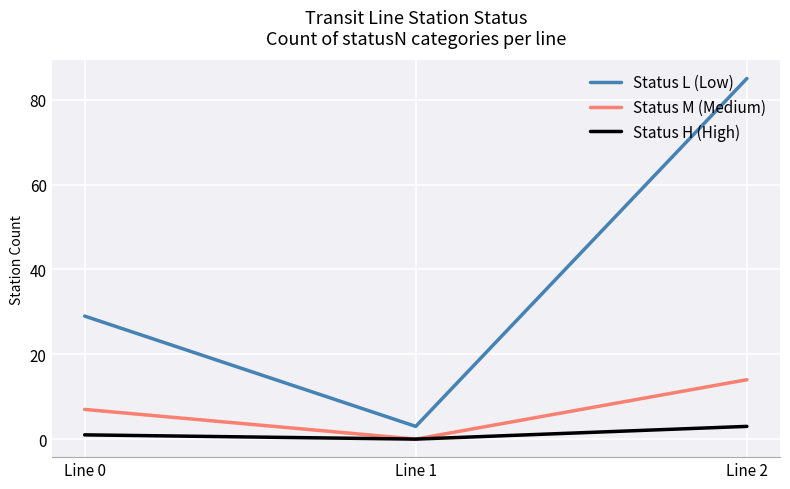

Which category has the highest value in the Status L (Low) series?

Line 2